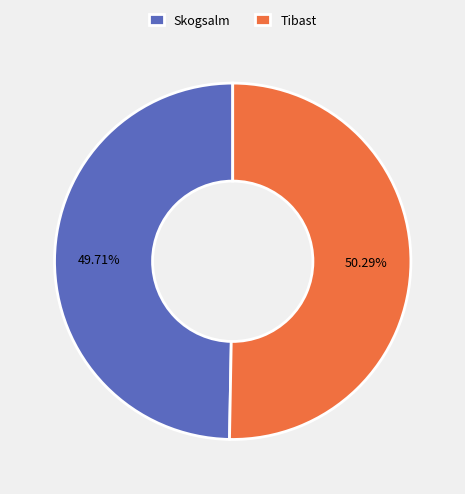

True or false: Tibast accounts for 65% of the total.

False